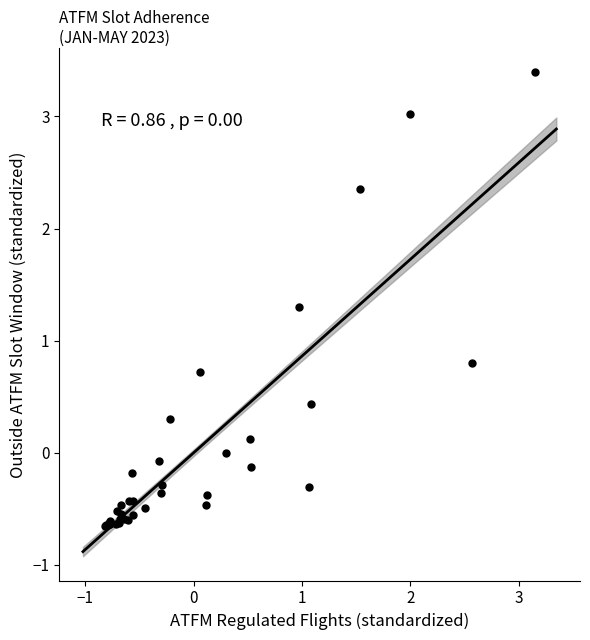

What Y value in the scatter plot is closest to 1?

0.8